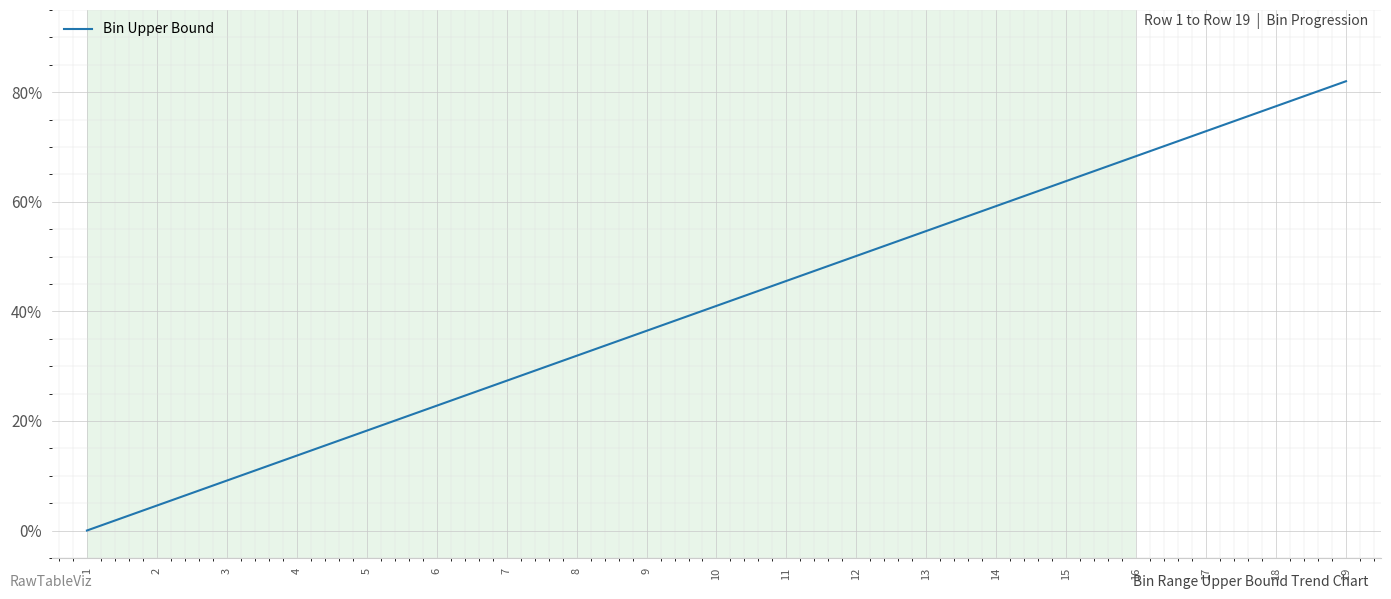

Which label corresponds to the largest value in the chart?

19